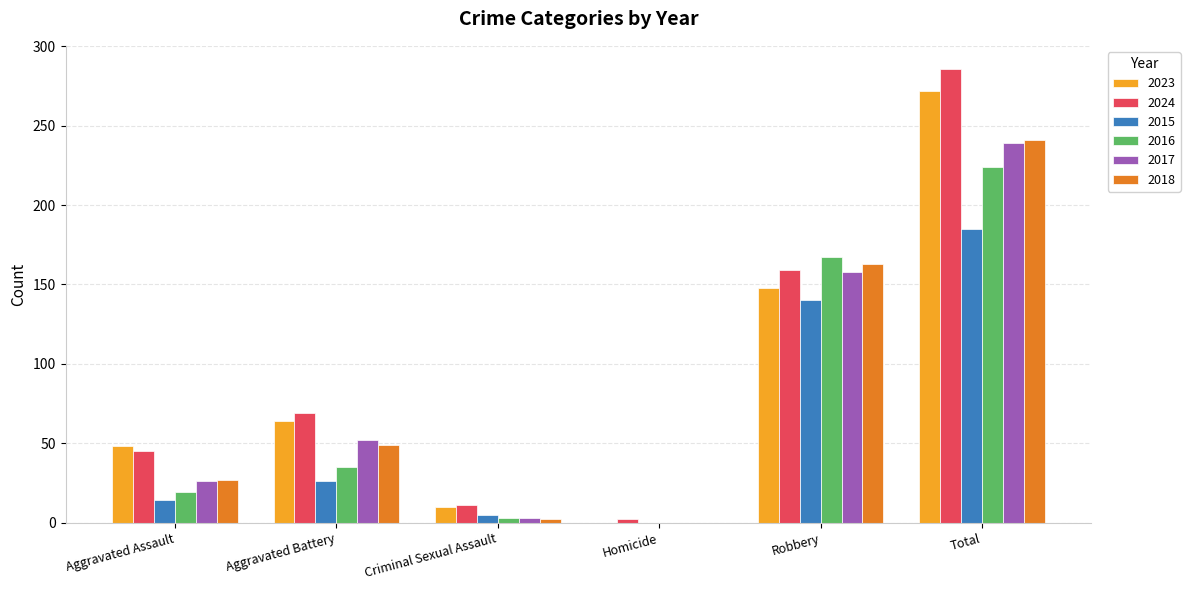

Reading right to left, list all the values displayed in this chart.

2023: Total=272	Robbery=148	Homicide=0	Criminal Sexual Assault=10	Aggravated Battery=64	Aggravated Assault=48
2024: Total=286	Robbery=159	Homicide=2	Criminal Sexual Assault=11	Aggravated Battery=69	Aggravated Assault=45
2015: Total=185	Robbery=140	Homicide=0	Criminal Sexual Assault=5	Aggravated Battery=26	Aggravated Assault=14
2016: Total=224	Robbery=167	Homicide=0	Criminal Sexual Assault=3	Aggravated Battery=35	Aggravated Assault=19
2017: Total=239	Robbery=158	Homicide=0	Criminal Sexual Assault=3	Aggravated Battery=52	Aggravated Assault=26
2018: Total=241	Robbery=163	Homicide=0	Criminal Sexual Assault=2	Aggravated Battery=49	Aggravated Assault=27